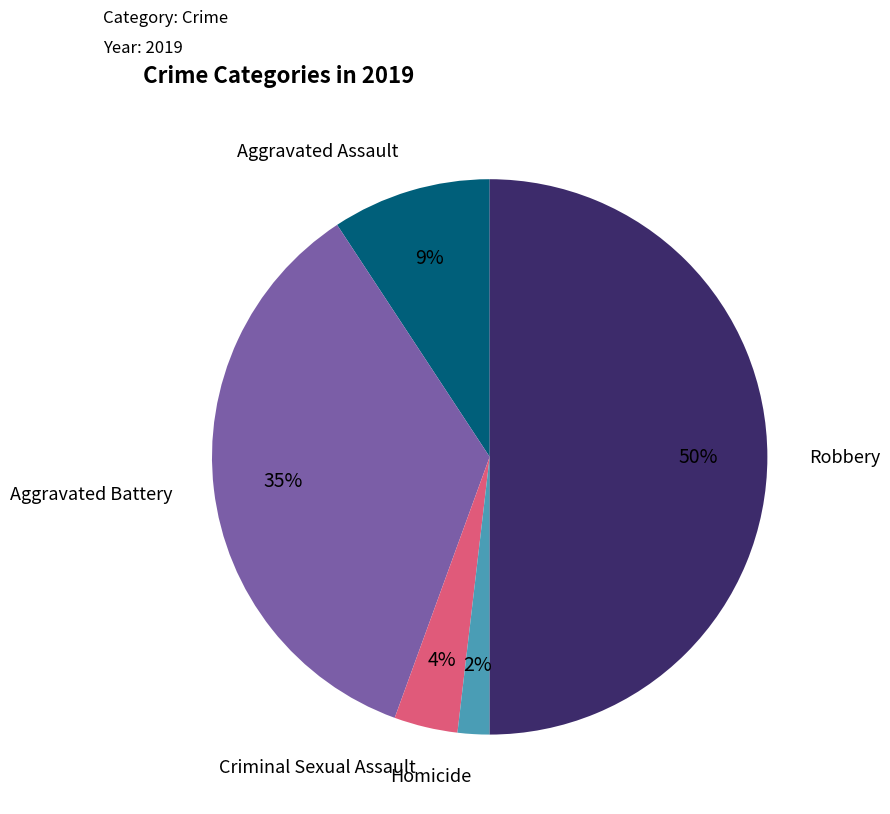

Is Criminal Sexual Assault the majority of the pie?

No